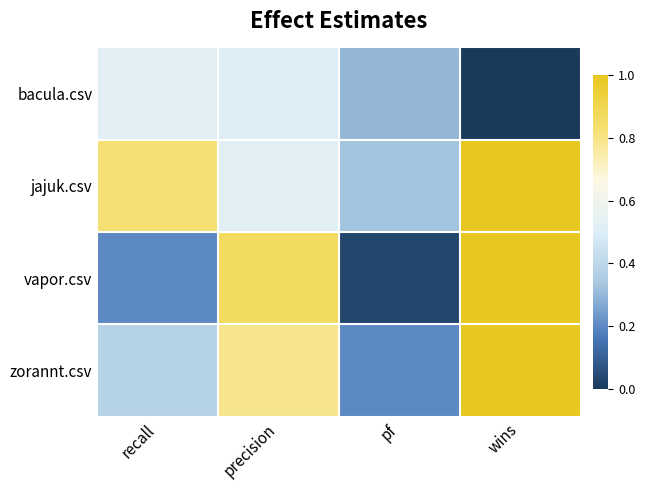

What is the difference between the highest and lowest values at precision?

0.4